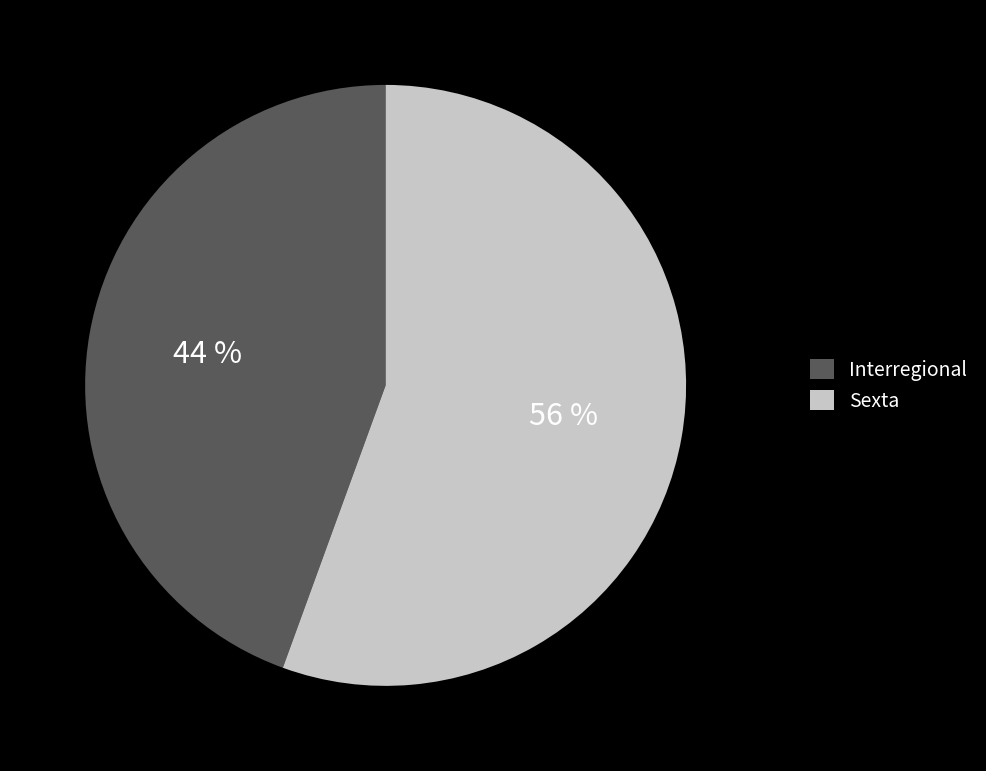

Is the sum of Sexta and Interregional greater than half?

Yes